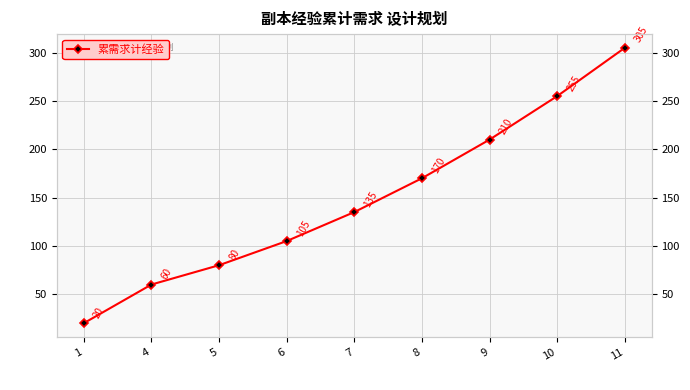

Which label corresponds to the largest value in the chart?

11